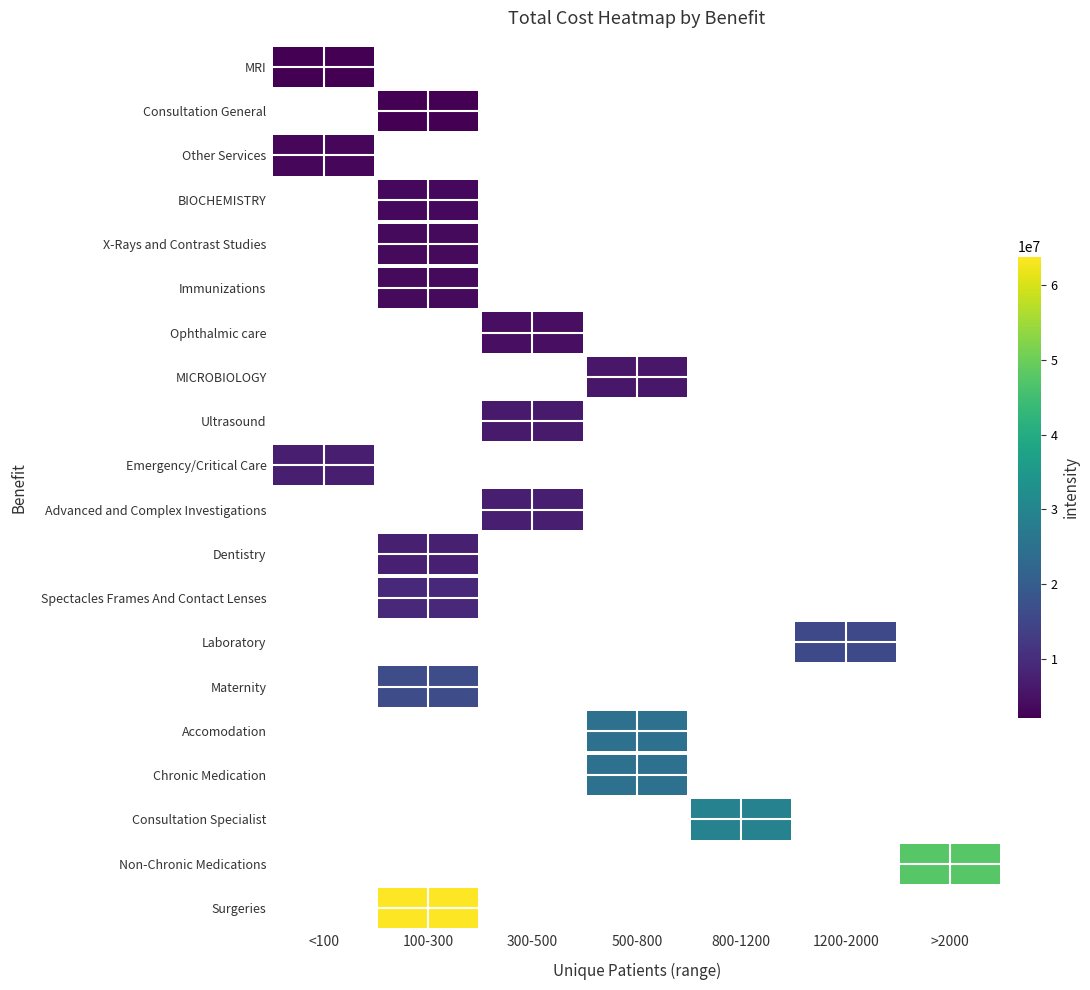

Which has a higher value, 800-1200 or <100?

<100